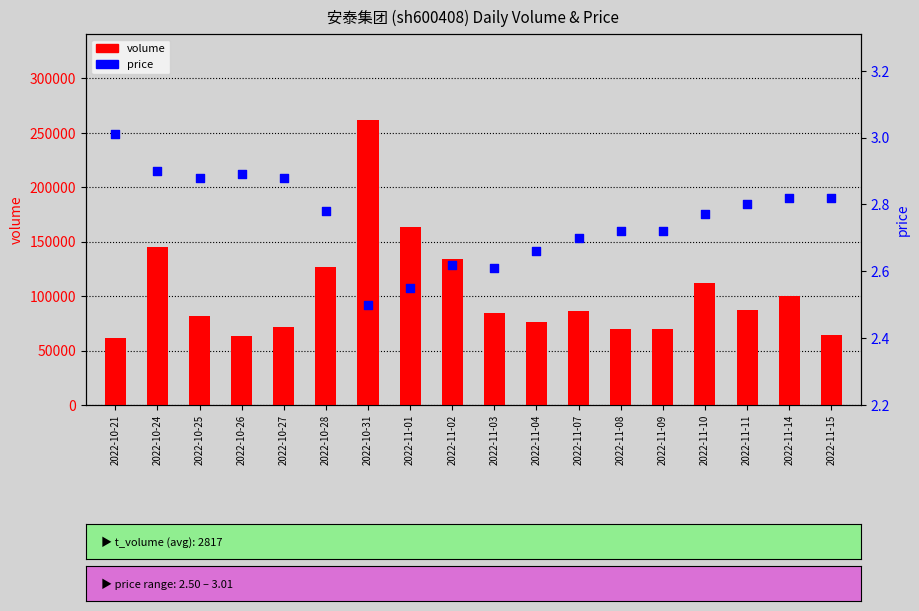

What are all the series names shown in the legend?

volume, price